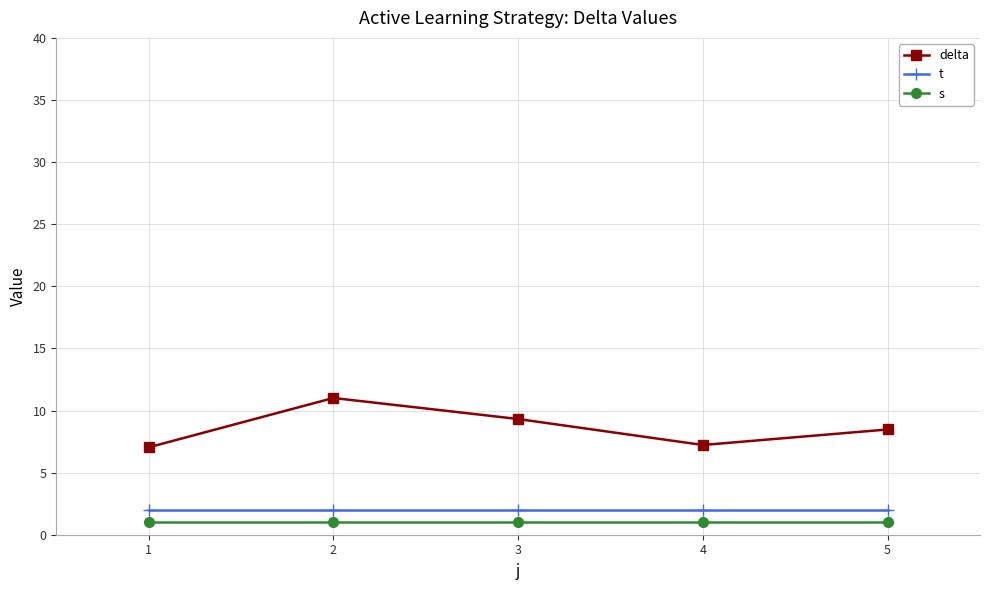

What is the smallest value displayed?

1.0